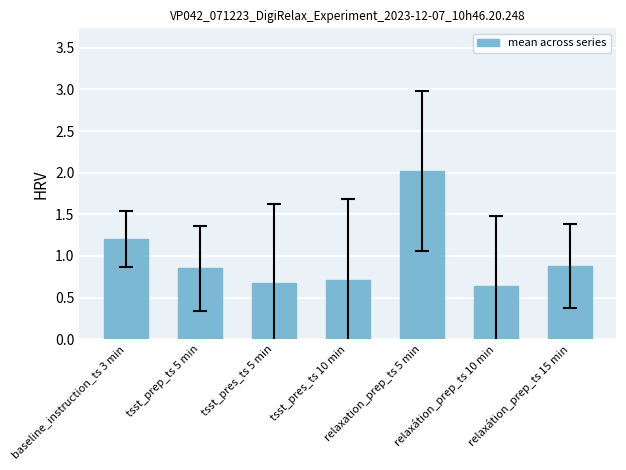

What is the maximum value shown in the chart?

2.0